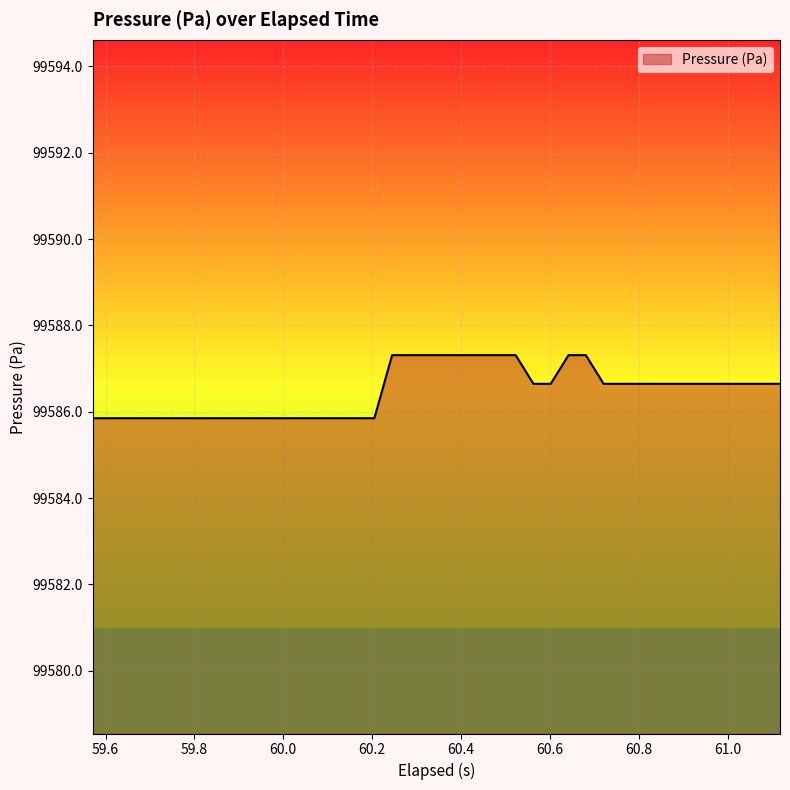

What is the minimum value shown in the chart?

99585.9